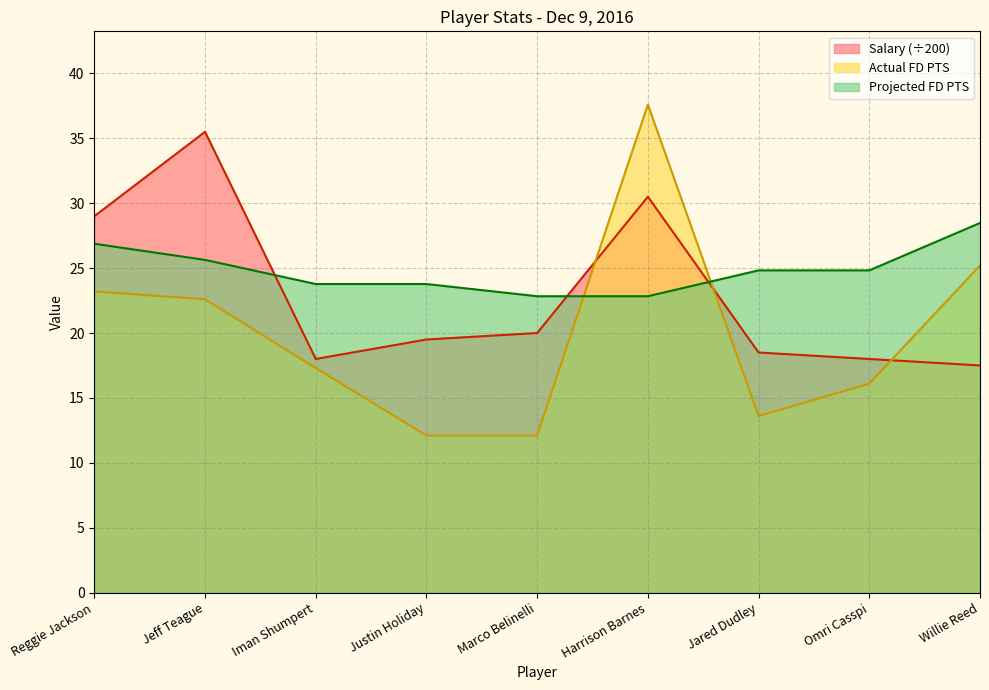

At which category is the sum across all series the highest?

Harrison Barnes